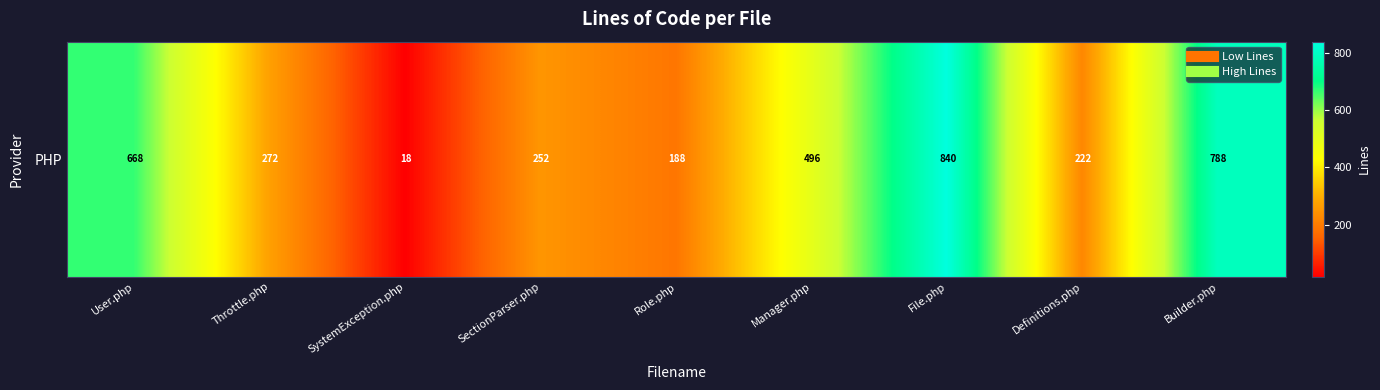

What is the smallest value displayed?

18